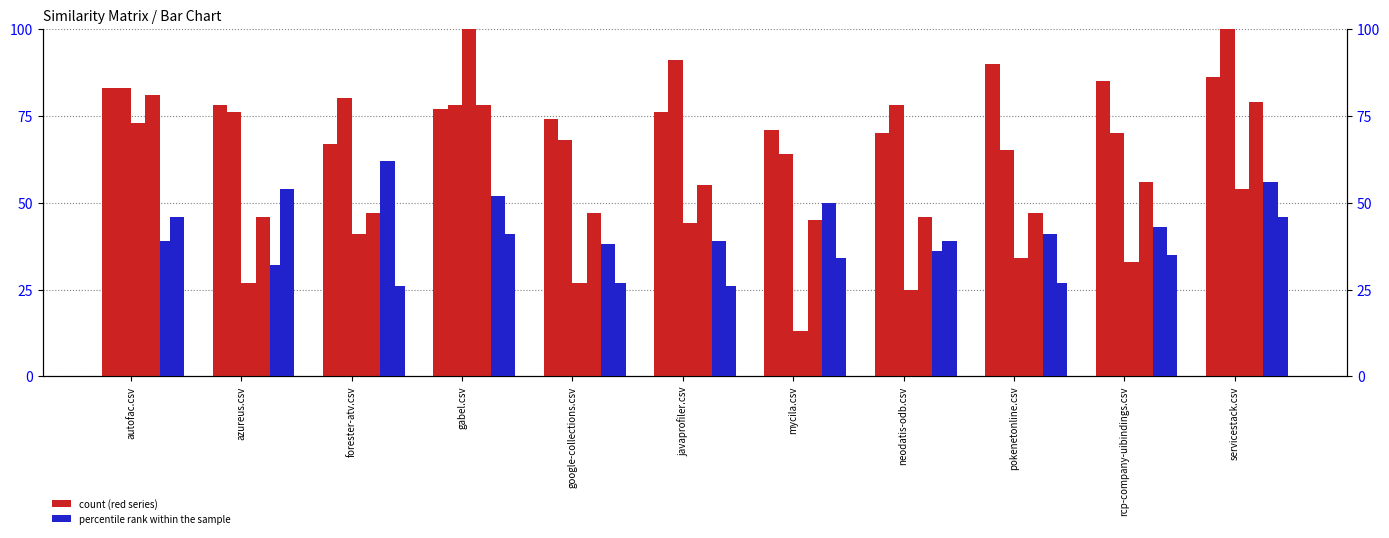

What is the greatest value displayed?

90.0